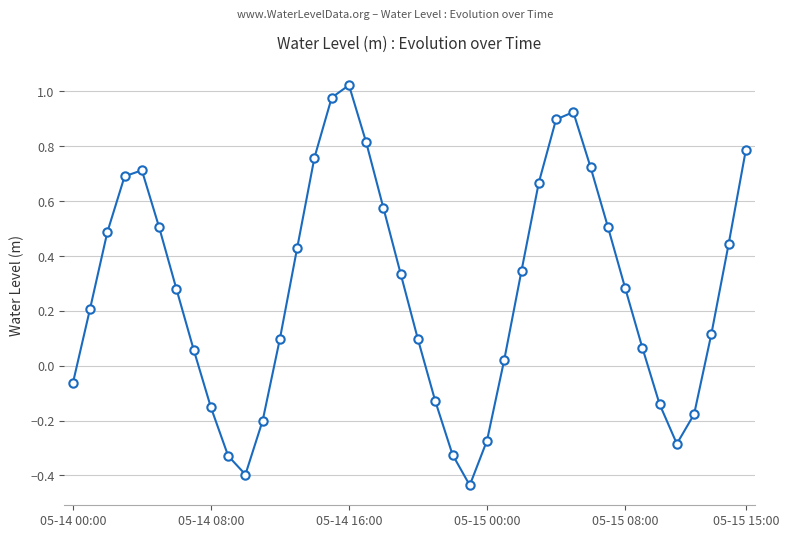

What is the difference between the maximum and minimum values?

1.5